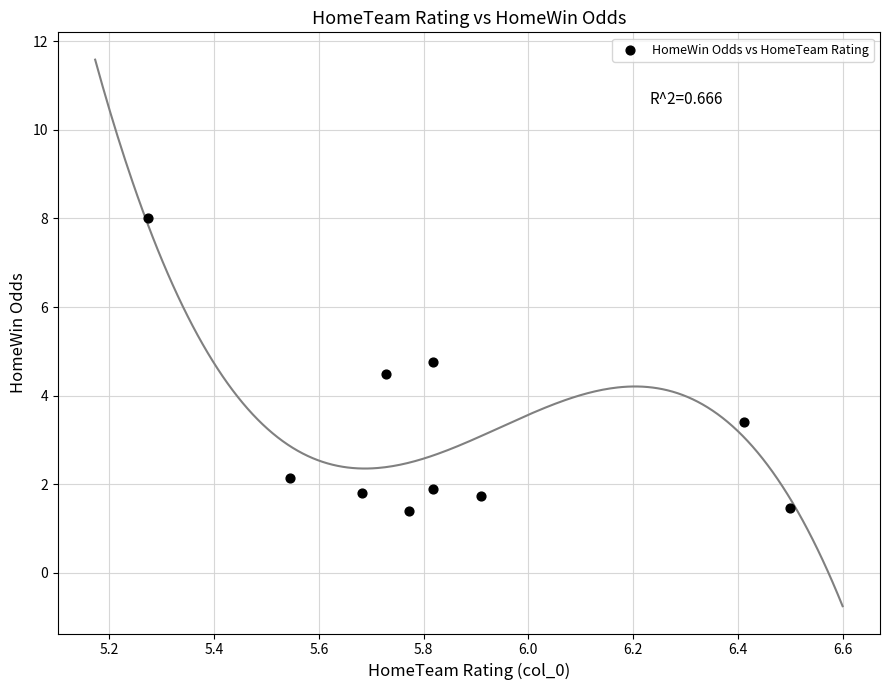

What is the average Y value?

3.1